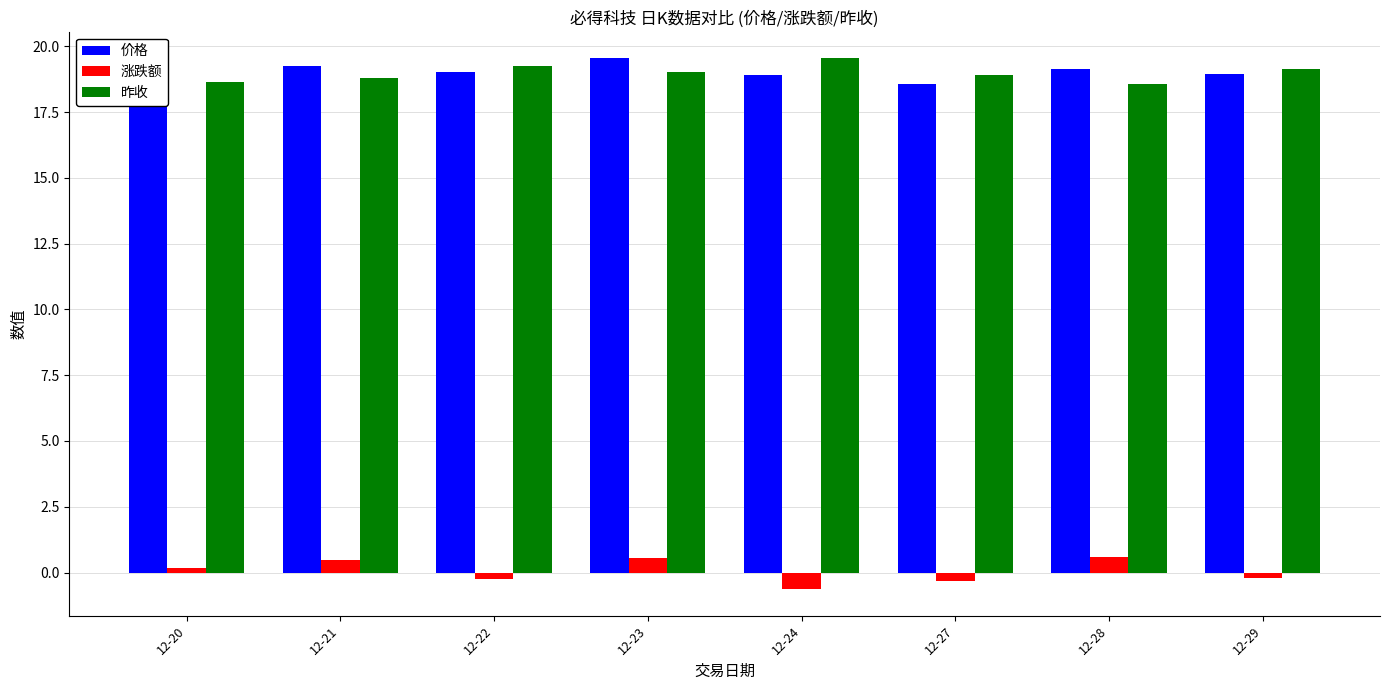

Is the value of 昨收 at 12-20 greater than the value of 涨跌额 at 12-23?

Yes